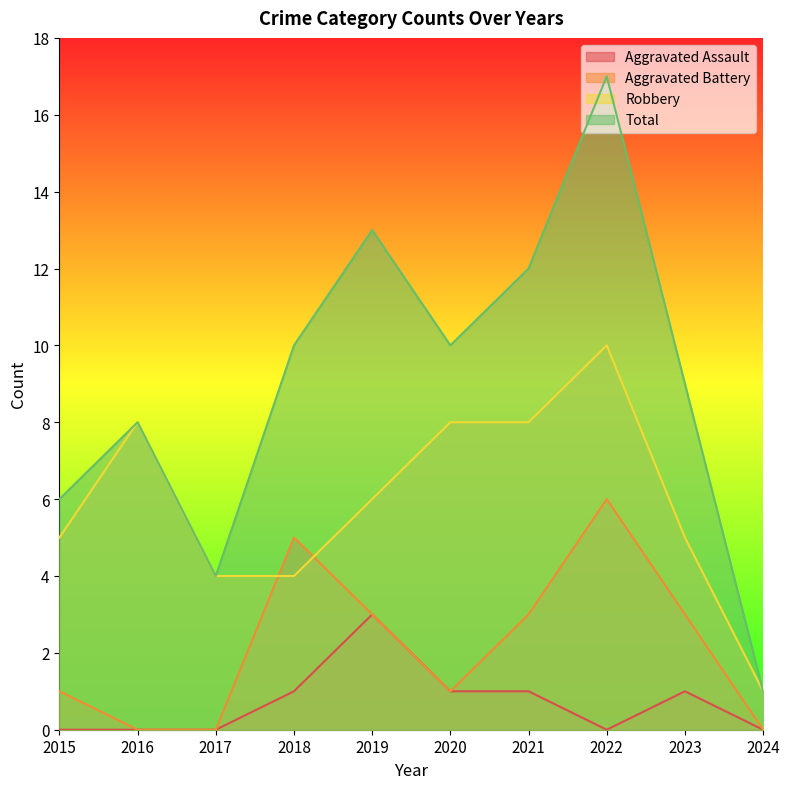

At which category does the chart reach its minimum across all series?

2015